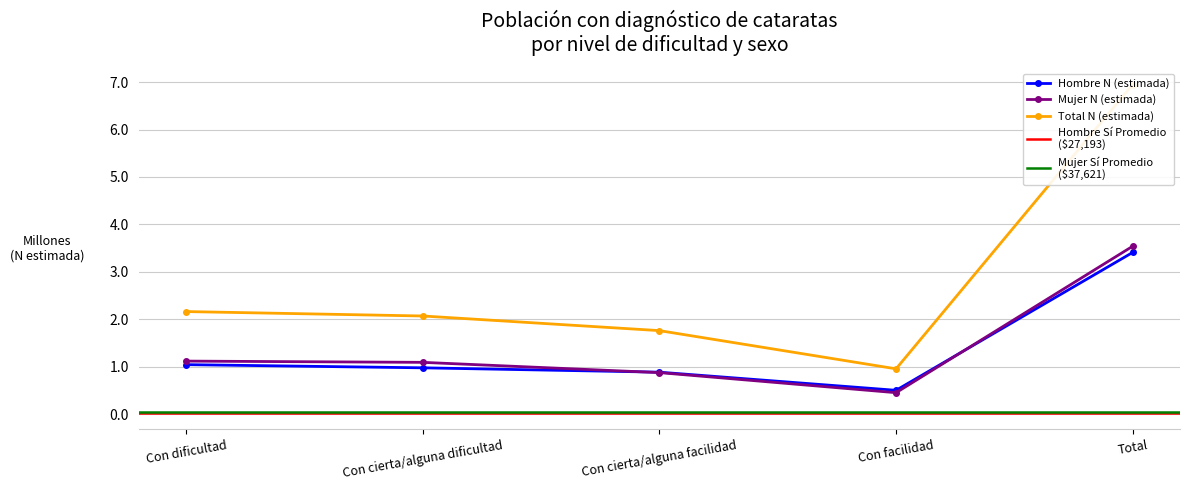

At which label does Mujer N (estimada) first exceed 1?

Con dificultad